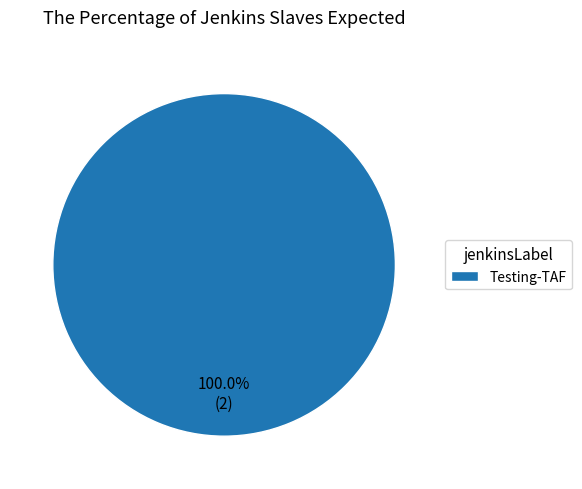

Which category accounts for the majority?

Testing-TAF